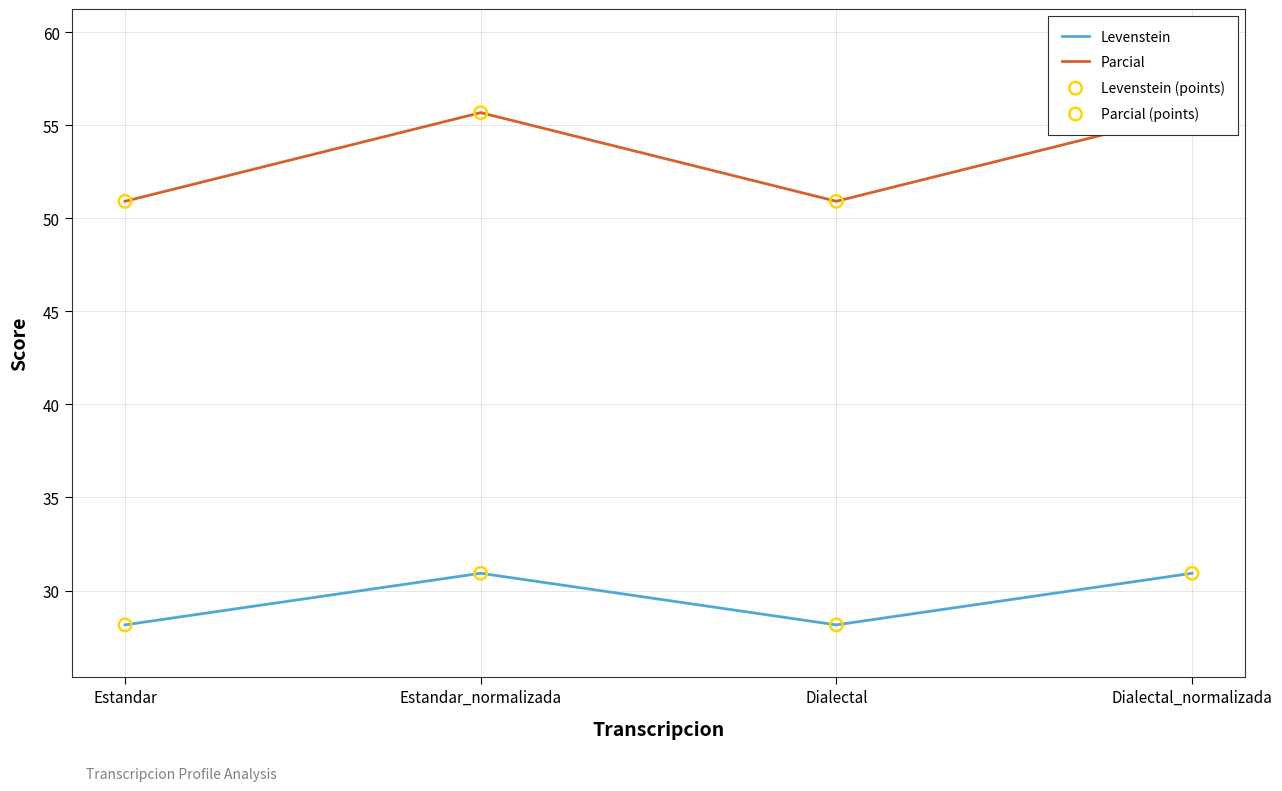

Is the value of Parcial (points) at Estandar_normalizada greater than the value of Parcial at Dialectal?

Yes